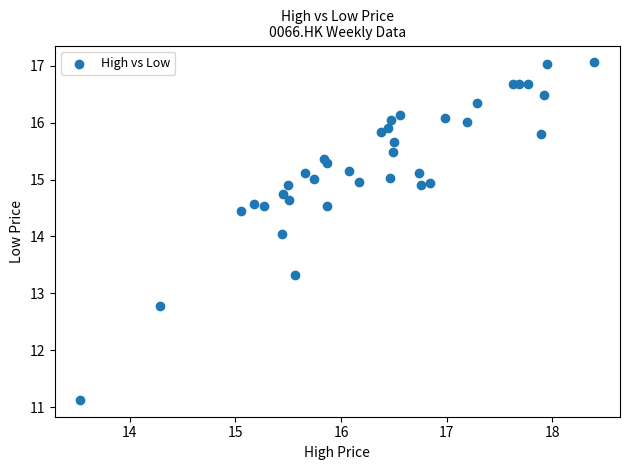

What is the range of X values (max minus min)?

4.9